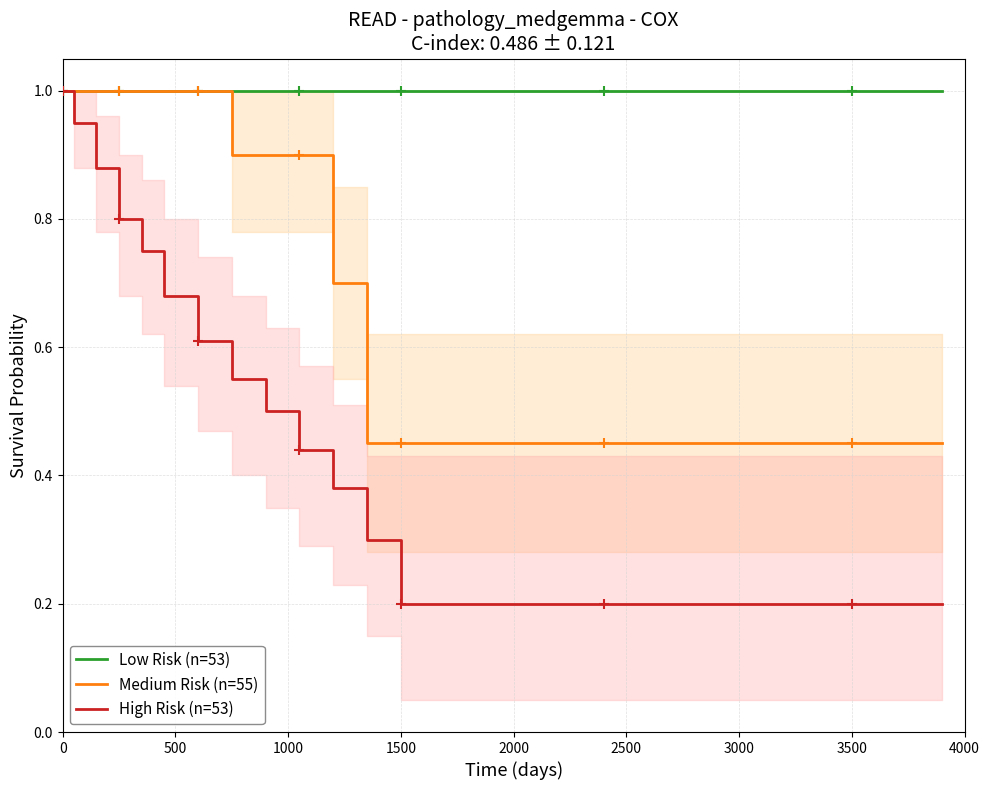

Which series has the largest total across all categories?

Low Risk (n=53)